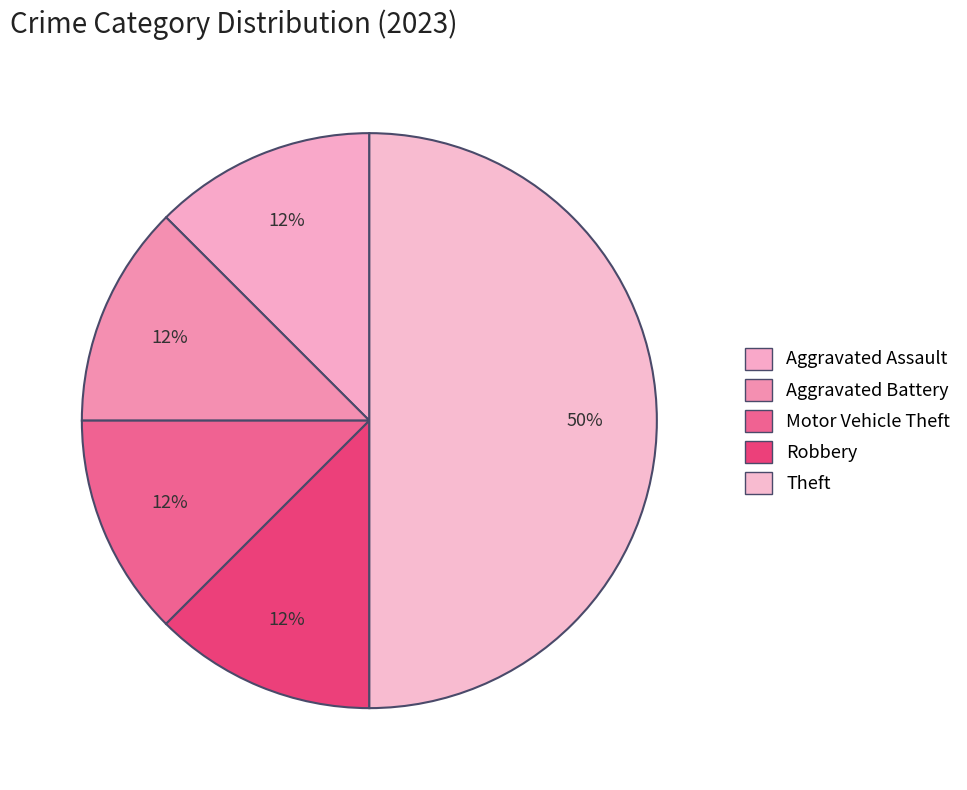

How many slices are in this pie chart?

5